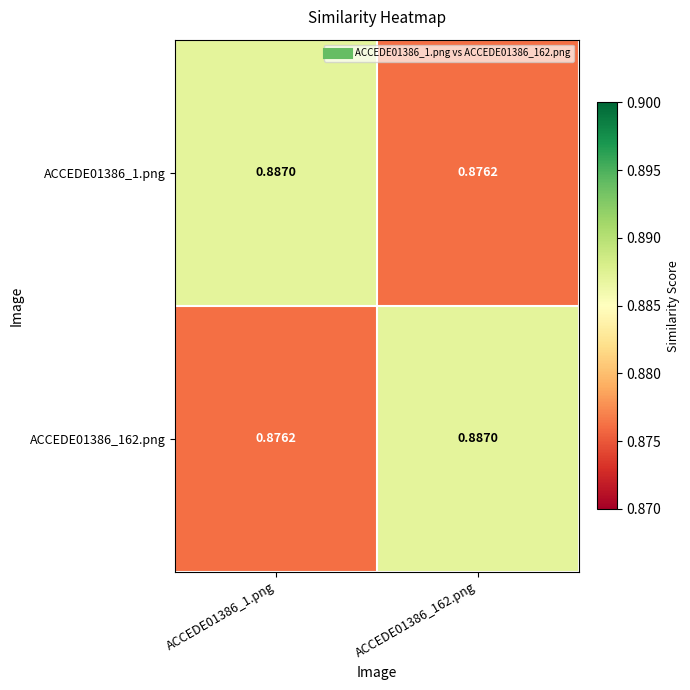

Rank the series by their maximum value, from lowest to highest.

ACCEDE01386_1.png, ACCEDE01386_162.png